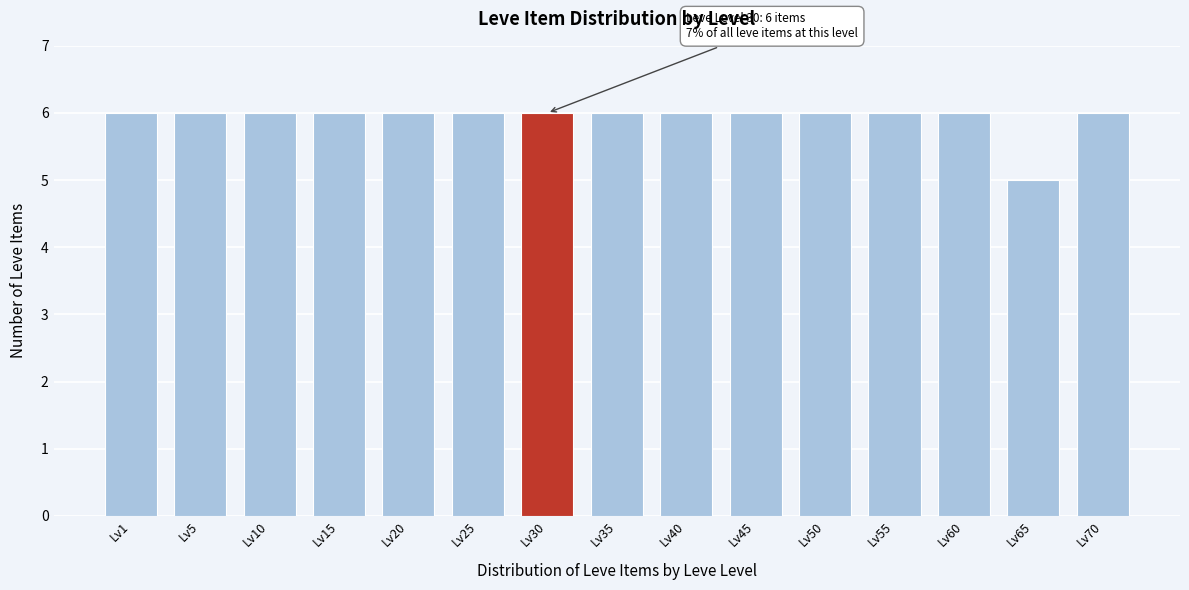

Reading right to left, list all the values displayed in this chart.

6	5	6	6	6	6	6	6	6	6	6	6	6	6	6